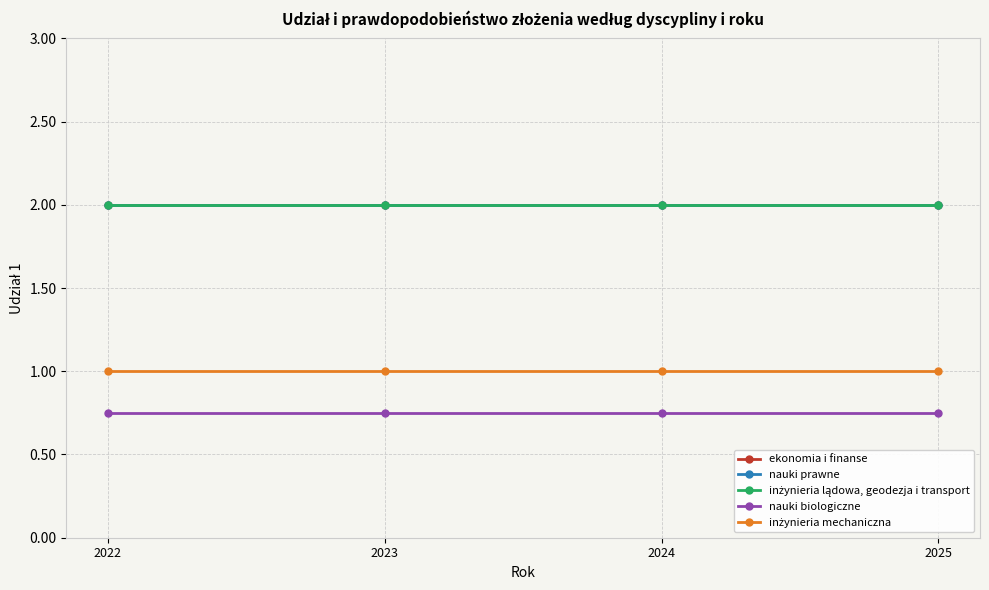

True or false: inżynieria mechaniczna and nauki biologiczne cross at least once.

False